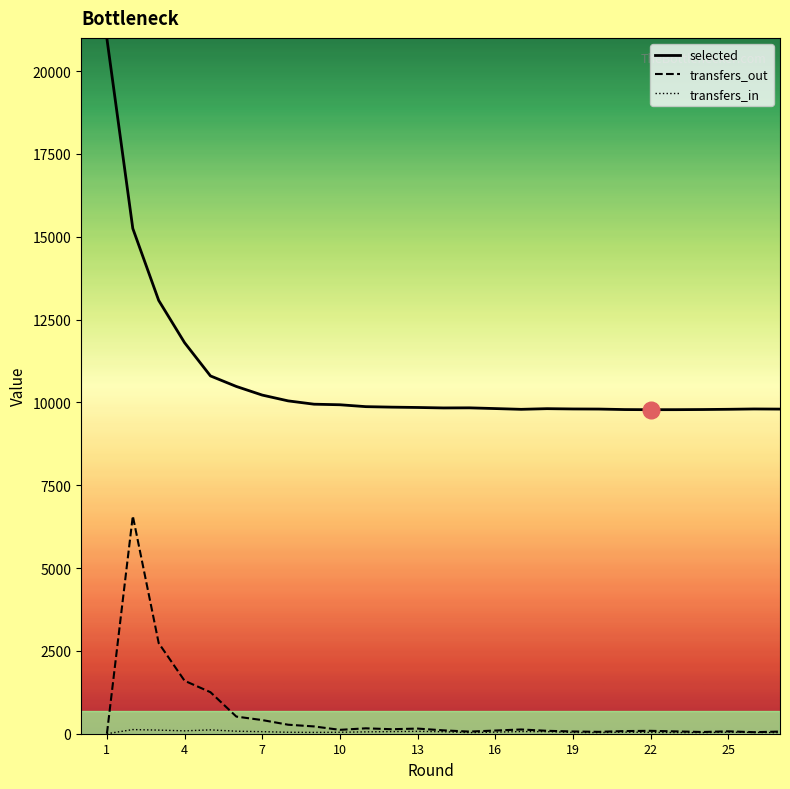

Which series has the largest range (max minus min)?

selected